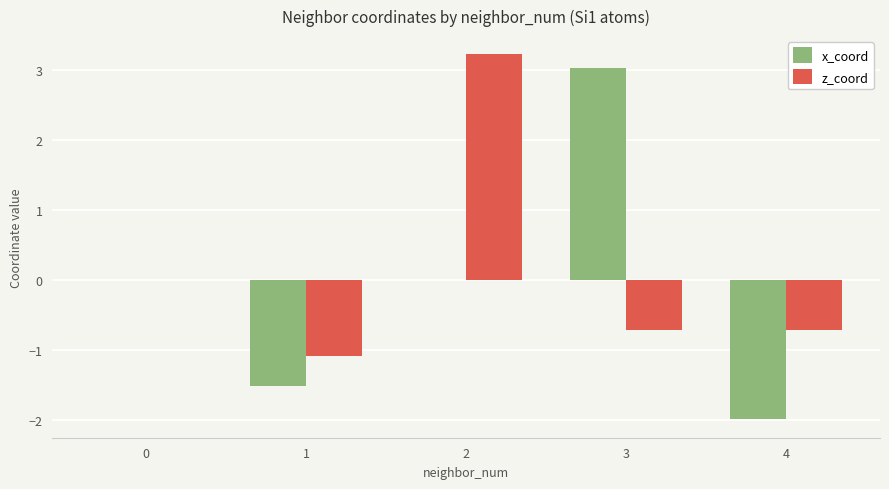

Reading left to right, what are all the values shown in this chart?

x_coord: 0=0.0	1=-1.5	2=0.0	3=3.0	4=-2.0
z_coord: 0=0.0	1=-1.1	2=3.2	3=-0.7	4=-0.7